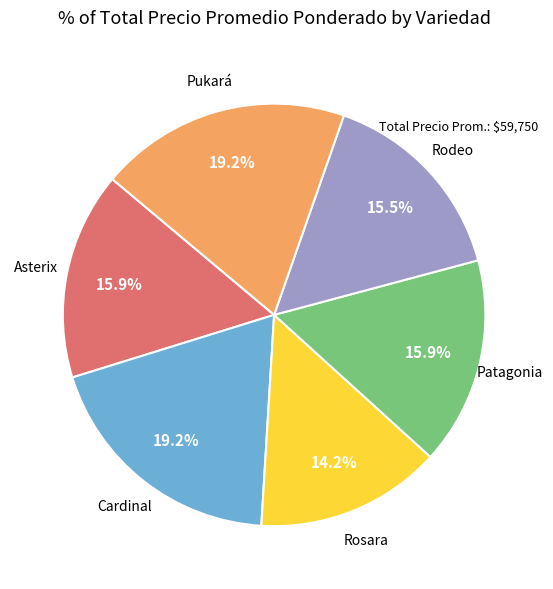

Does any single category account for the majority?

No